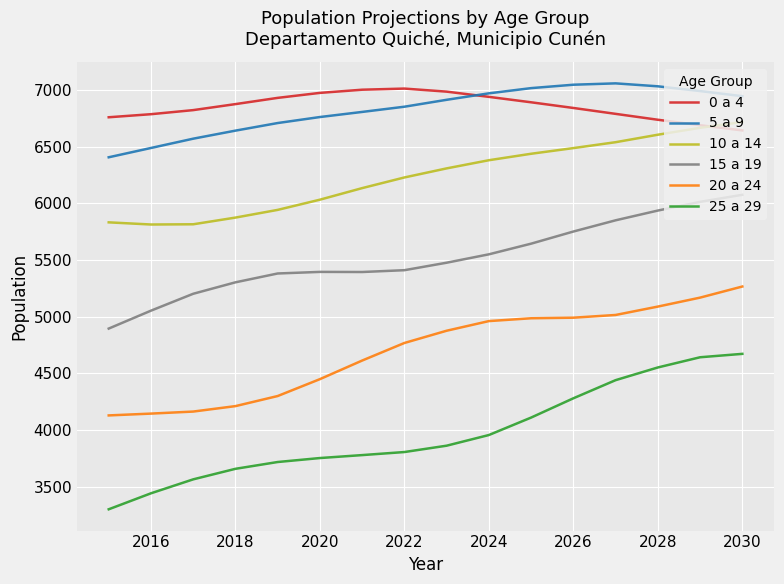

Which series has the largest range (max minus min)?

25 a 29